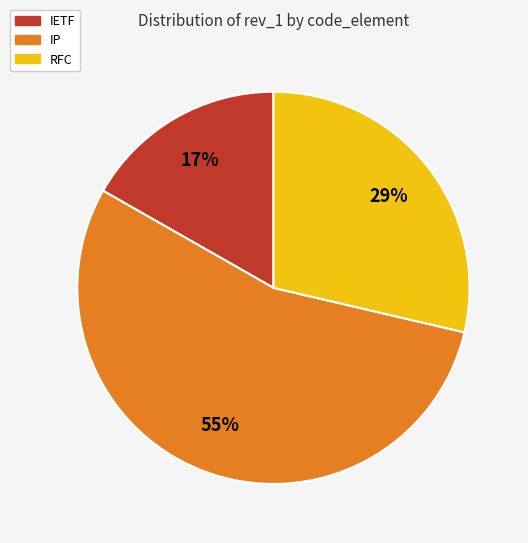

How many slices are in this pie chart?

3